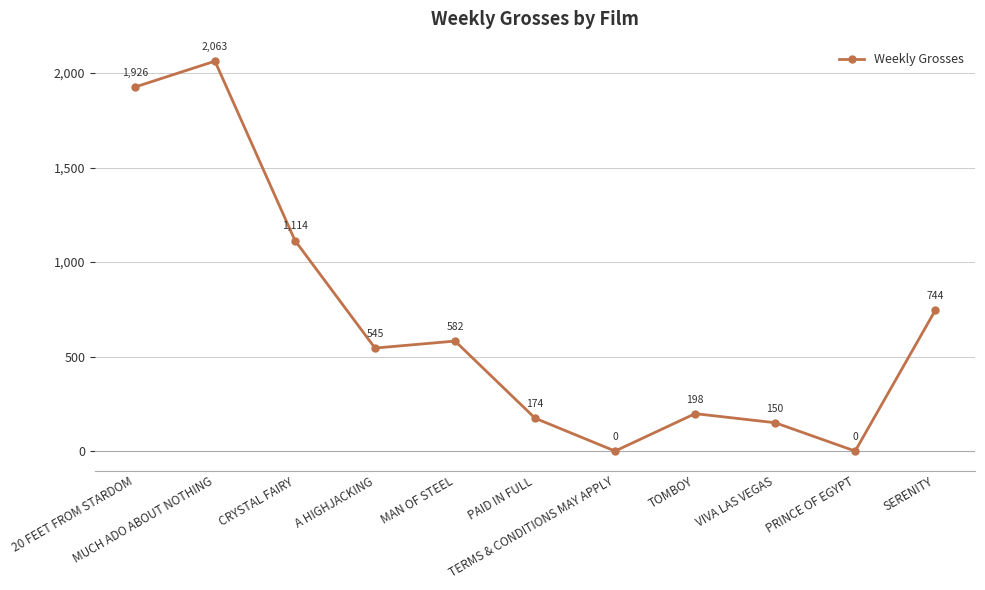

Approximately how many times larger is the value at MUCH ADO ABOUT NOTHING compared to PAID IN FULL?

11.9